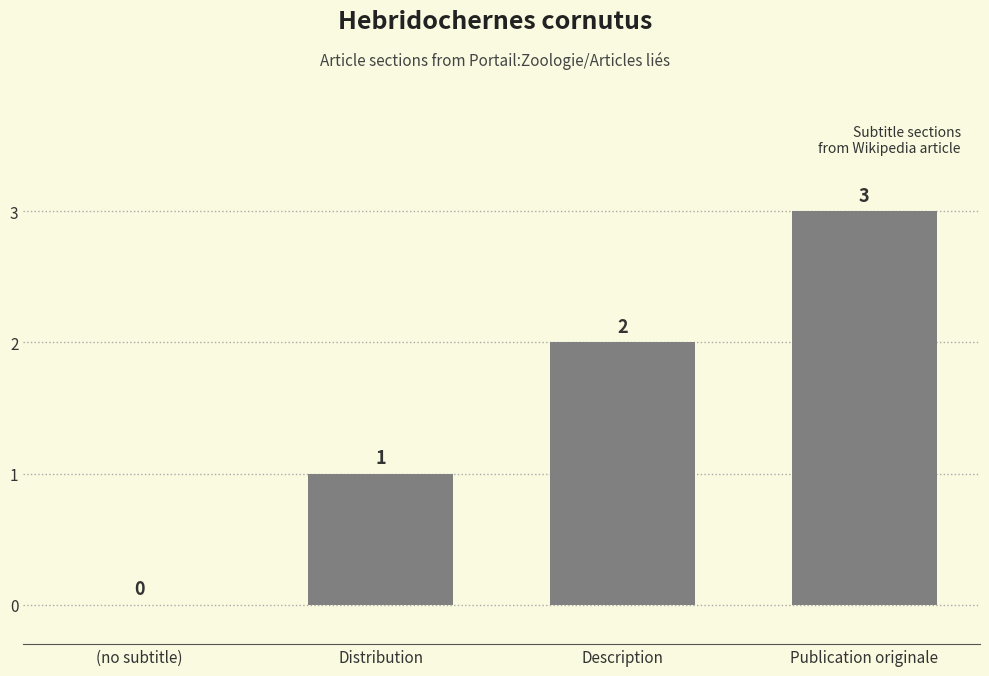

Reading right to left, transcribe all the data shown in this chart.

Publication originale=3	Description=2	Distribution=1	(no subtitle)=0